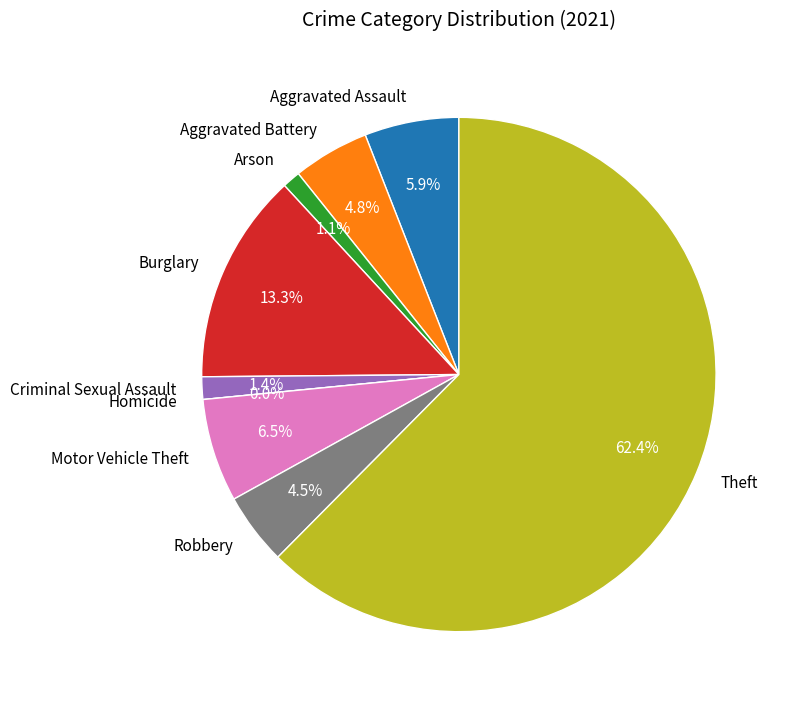

Do Arson and Burglary together represent more than half of the pie?

No